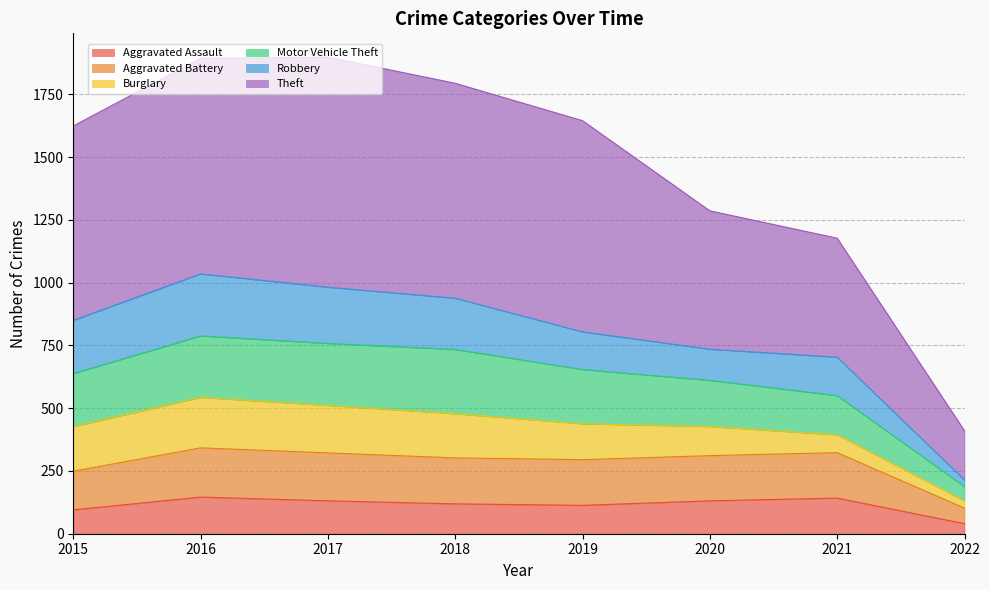

What is the lowest value of the Aggravated Assault series?

40